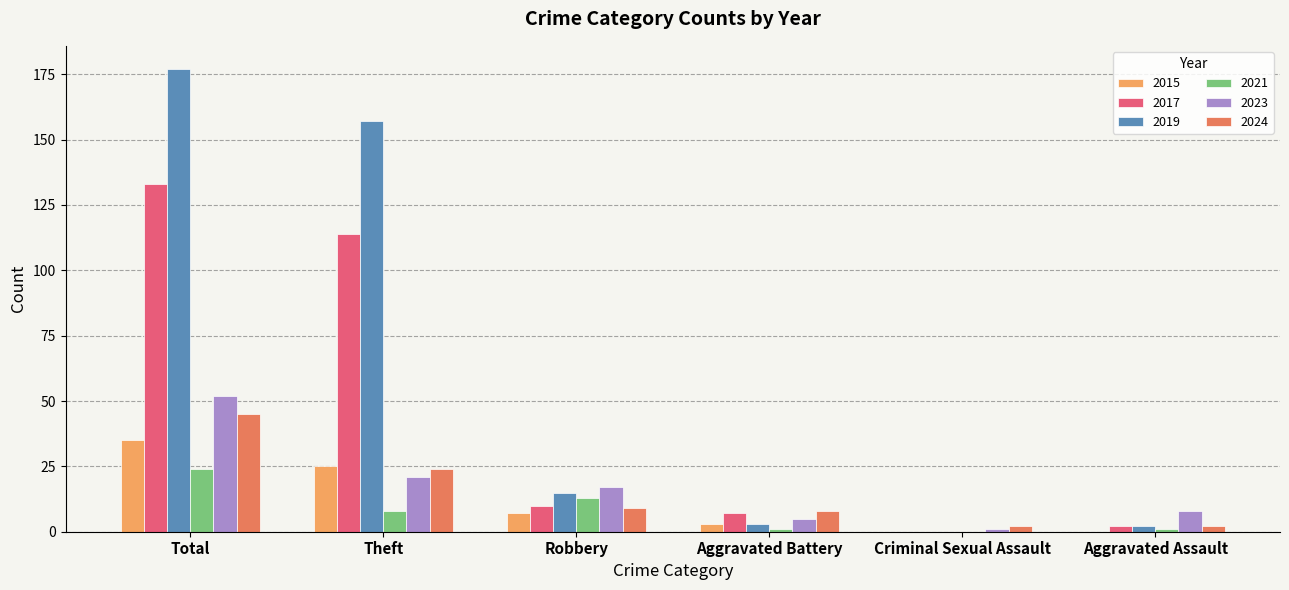

The value of 2015 at Theft is 25. True or false?

True